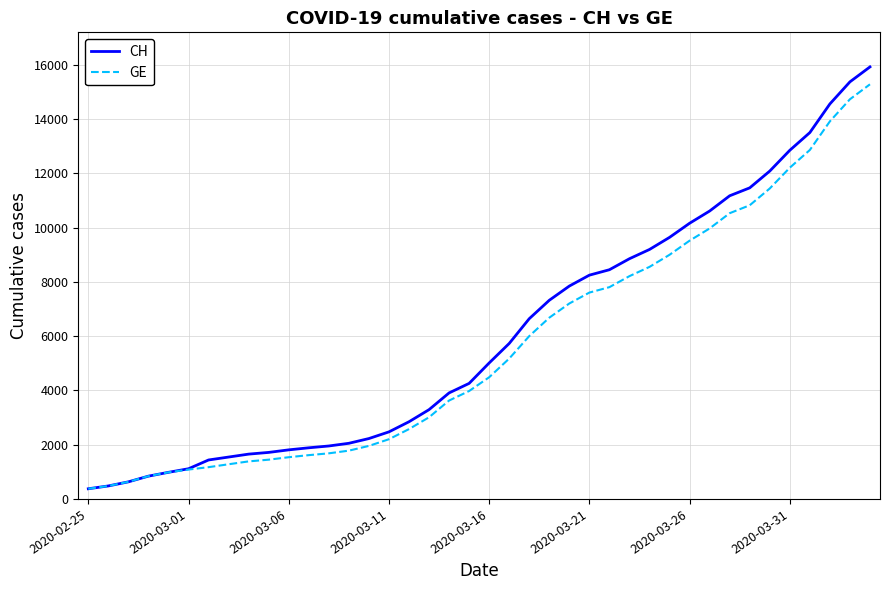

What is the smallest value displayed?

375